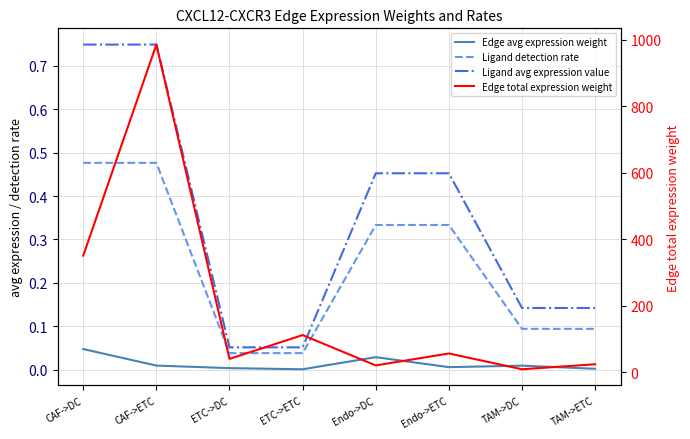

True or false: Ligand detection rate and Edge avg expression weight intersect in this chart.

False